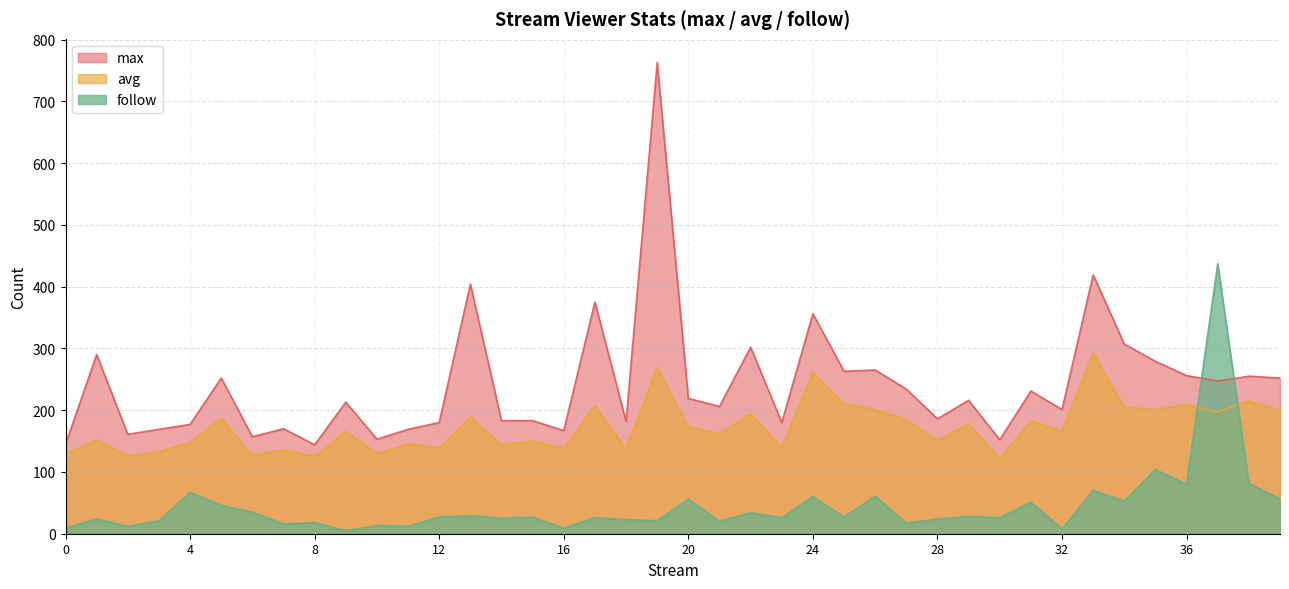

How many lines are shown in the chart?

3